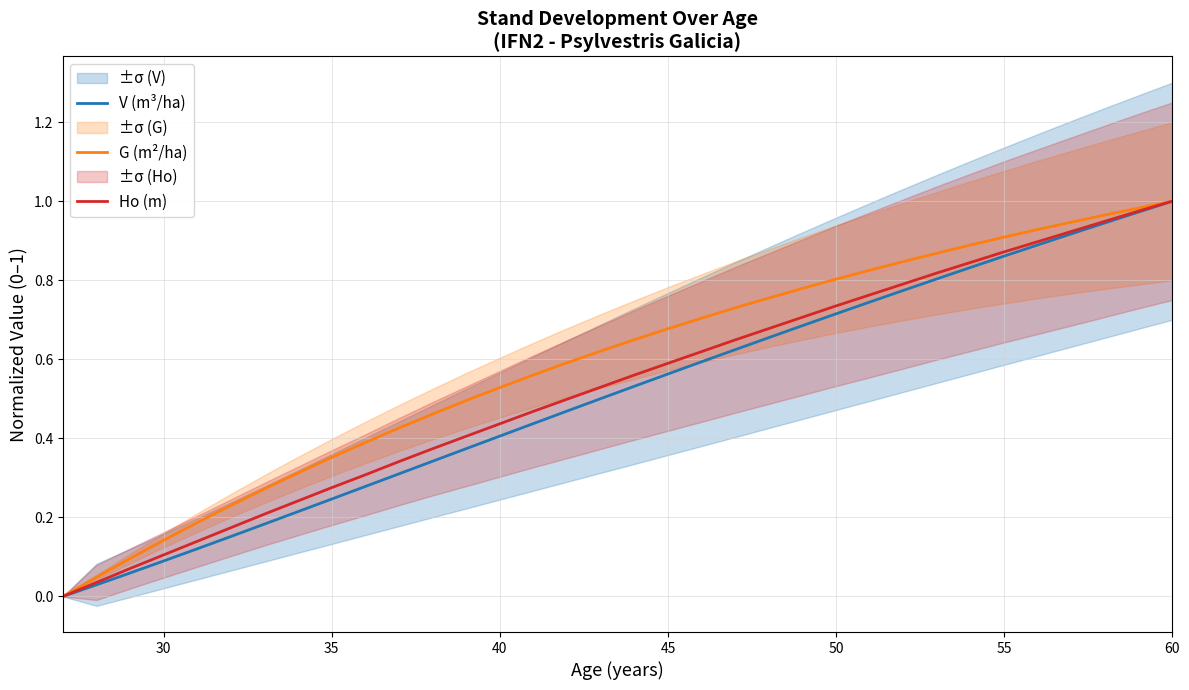

List the series in order of their overall mean, highest first.

G (m²/ha), Ho (m), V (m³/ha)